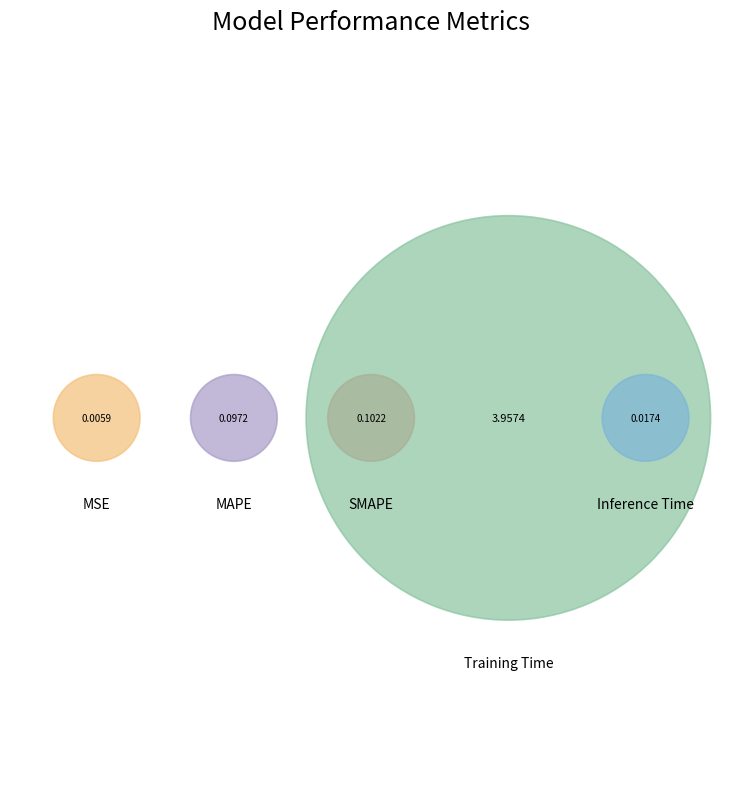

Which category has the biggest portion of the pie?

Training Time